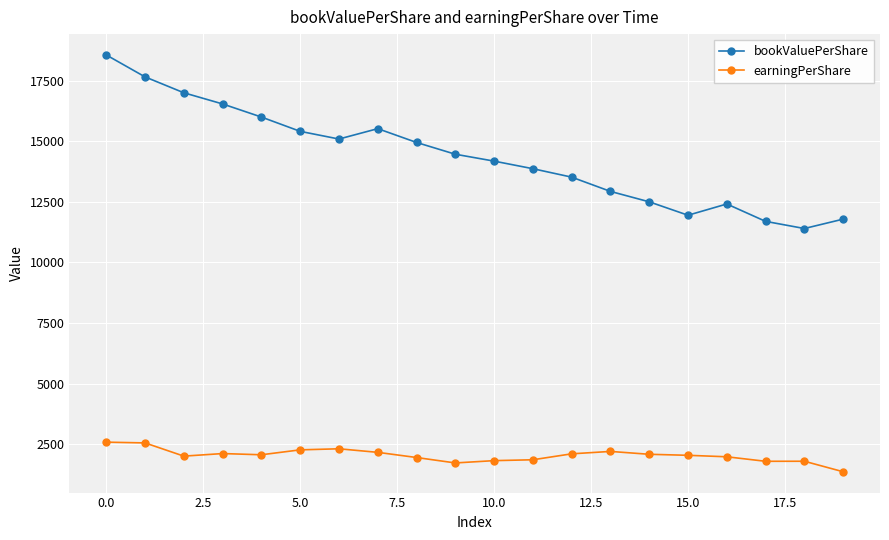

How many distinct data groups are displayed?

2